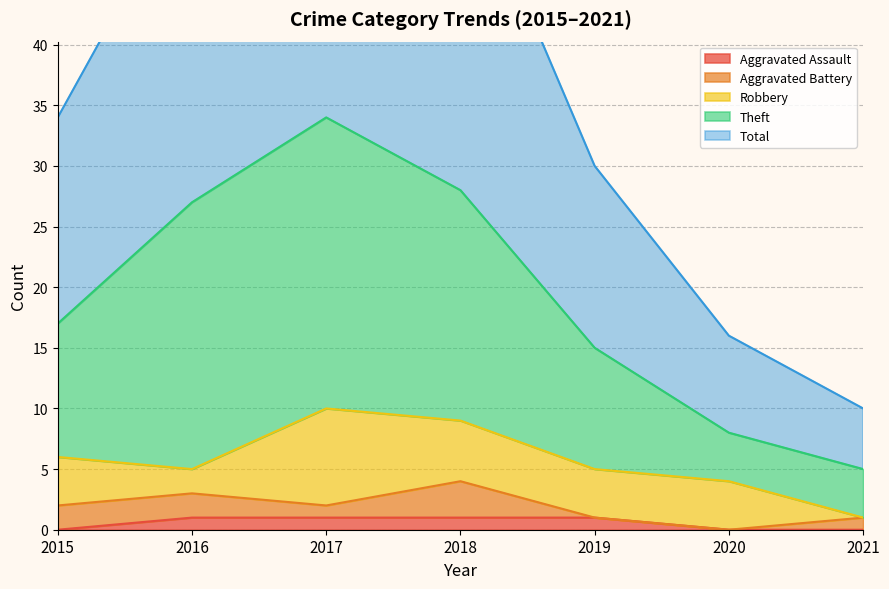

What is the spread (max minus min) of values at 2015?

34